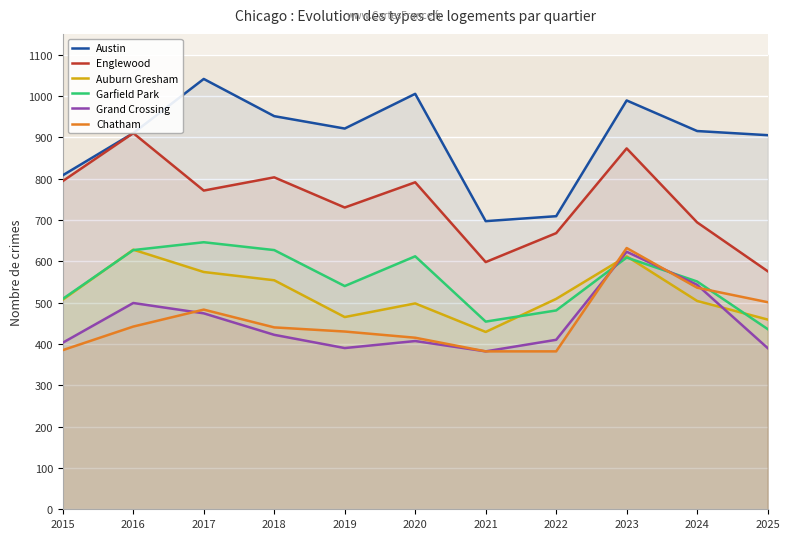

What is the value of the Garfield Park point at the 7th from the left?

454